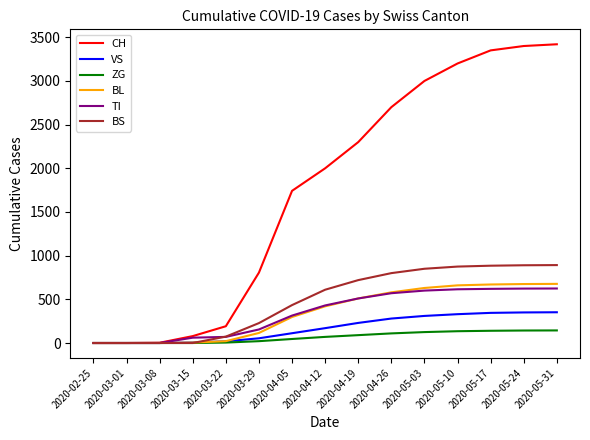

What is the sum of all TI values?

5192